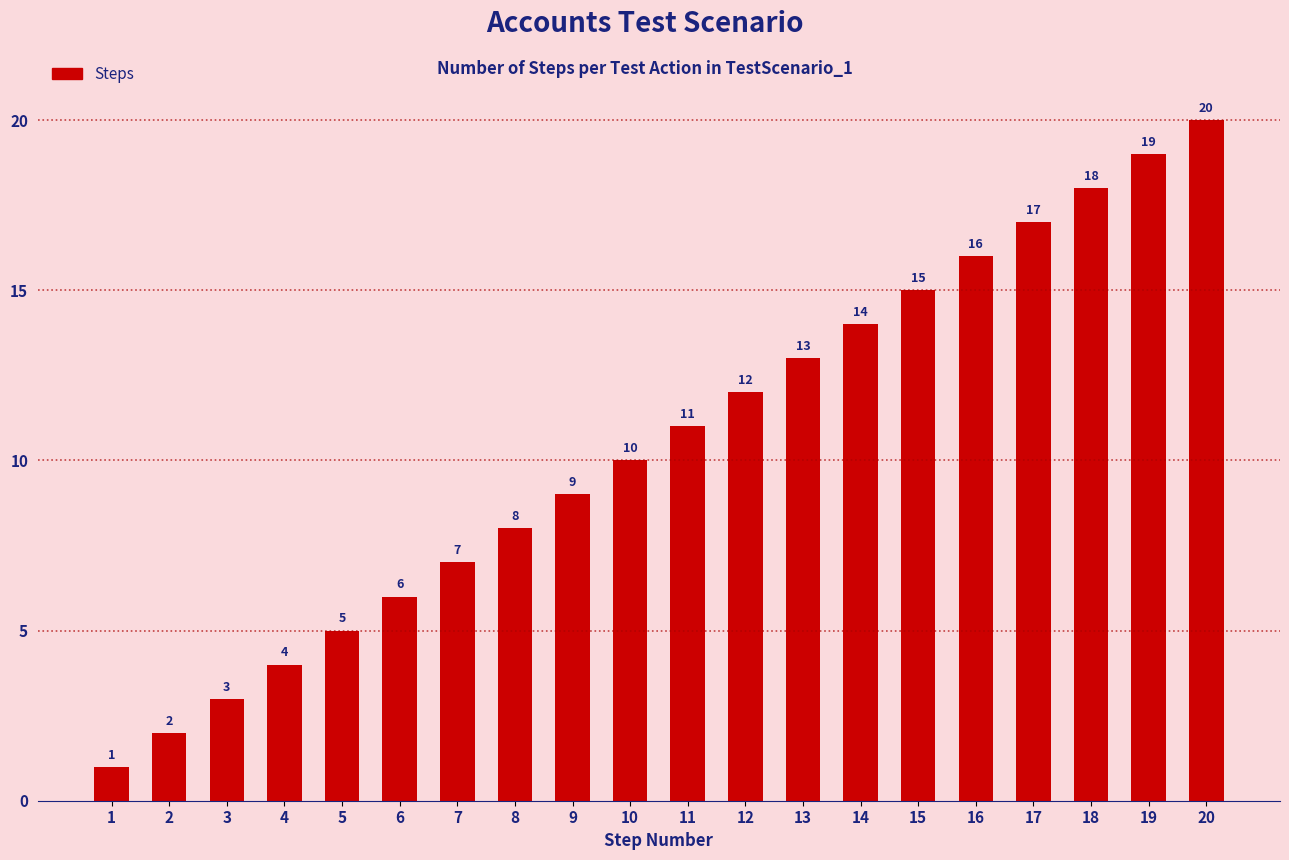

At which label is the value closest to 10?

10